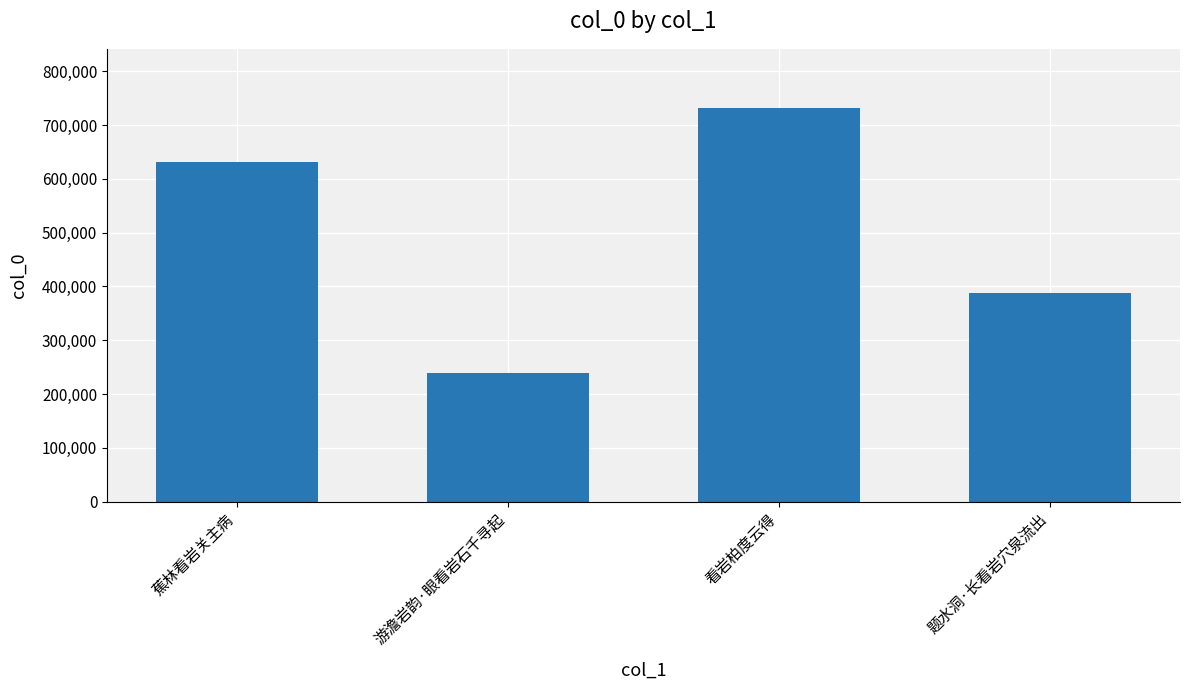

What is the sum of all values?

1988656